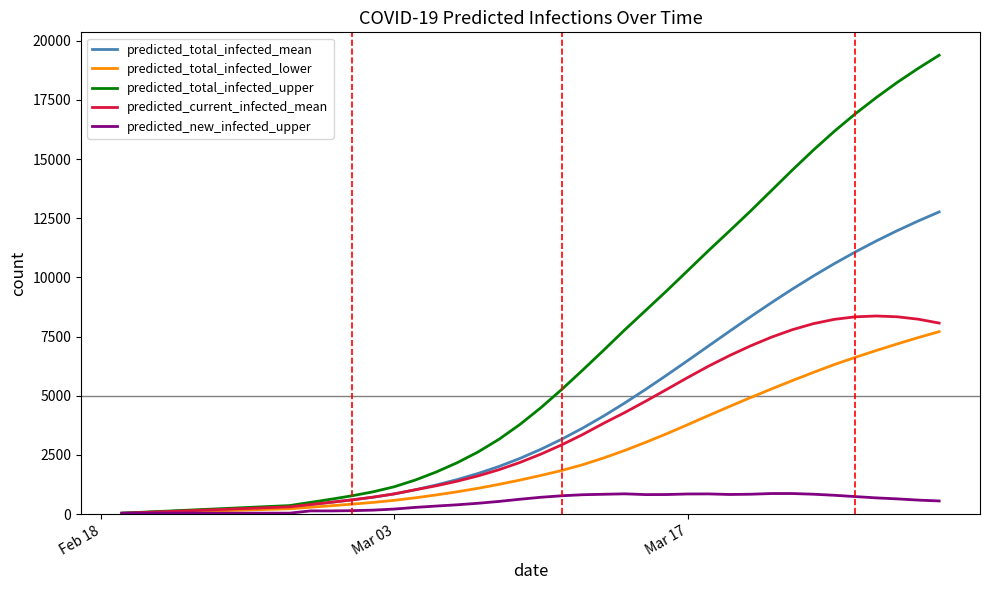

What is the average value of the predicted_current_infected_mean series?

3491